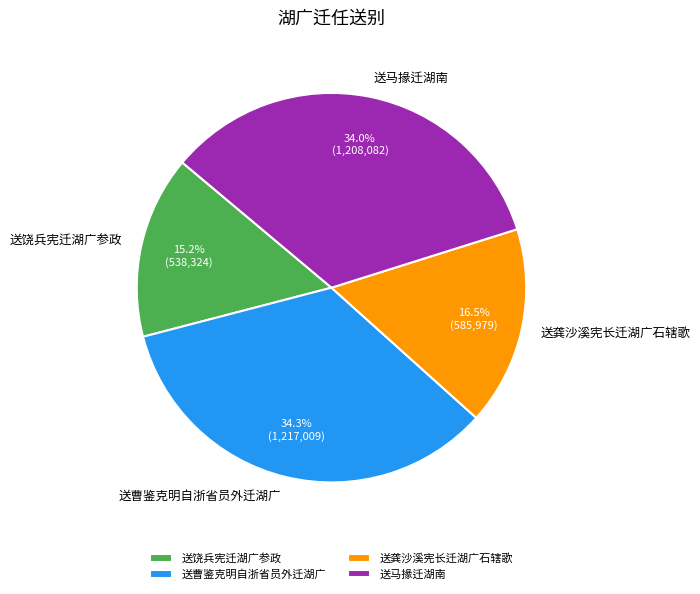

How many segments does this pie chart have?

4